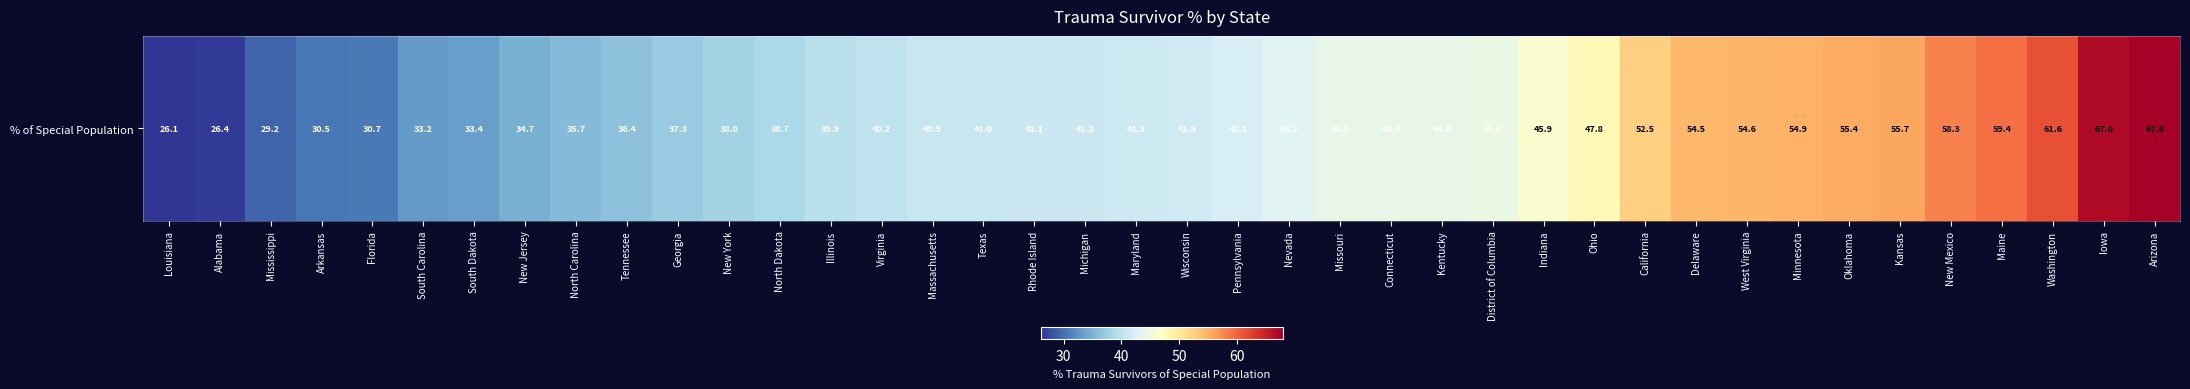

Is it true that the value at Florida is 30.7?

True